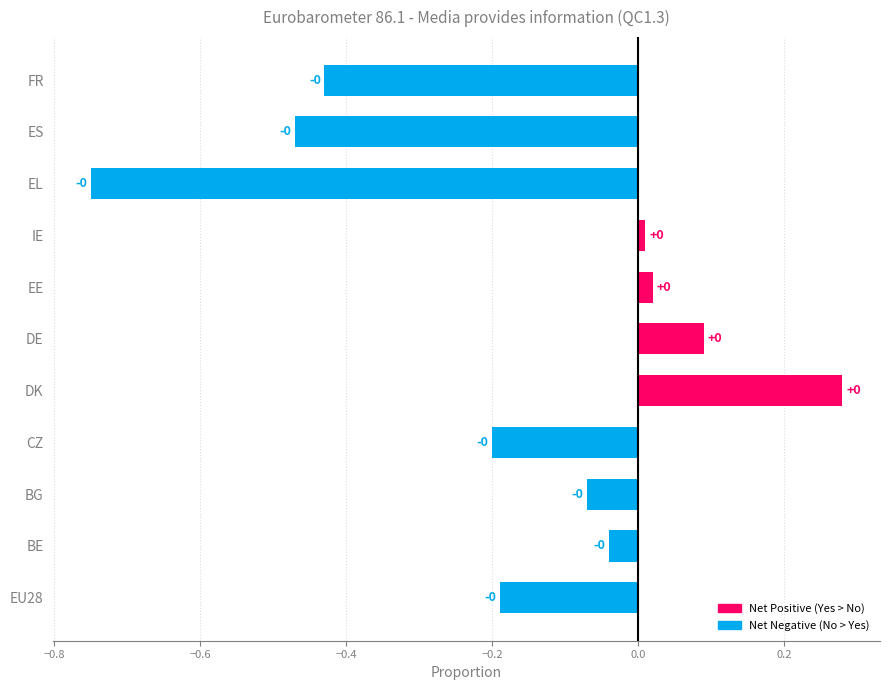

What is the difference between the maximum and minimum values?

1.0